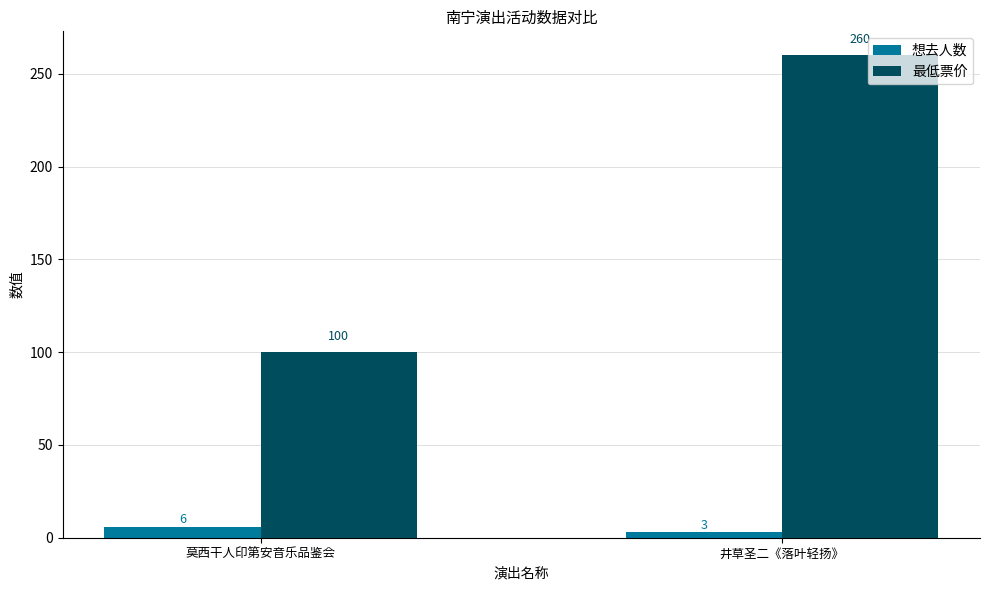

What is the value of the 想去人数 bar at the 1st from the left?

6